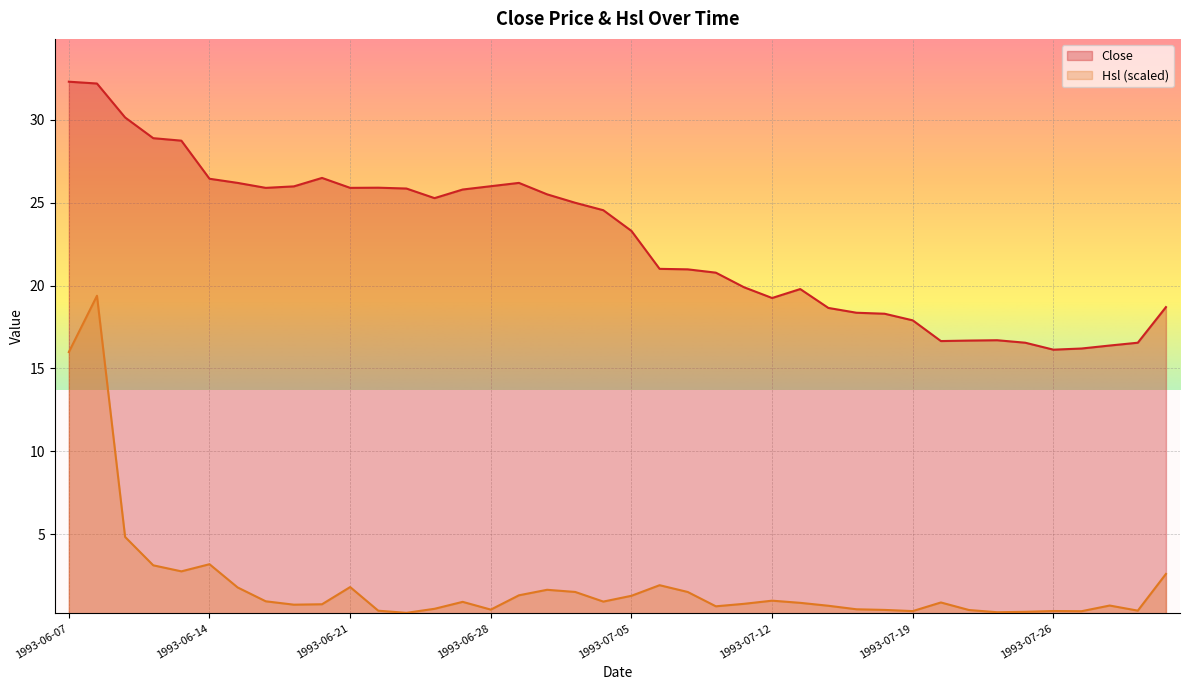

At which category is the sum across all series the highest?

1993-06-08